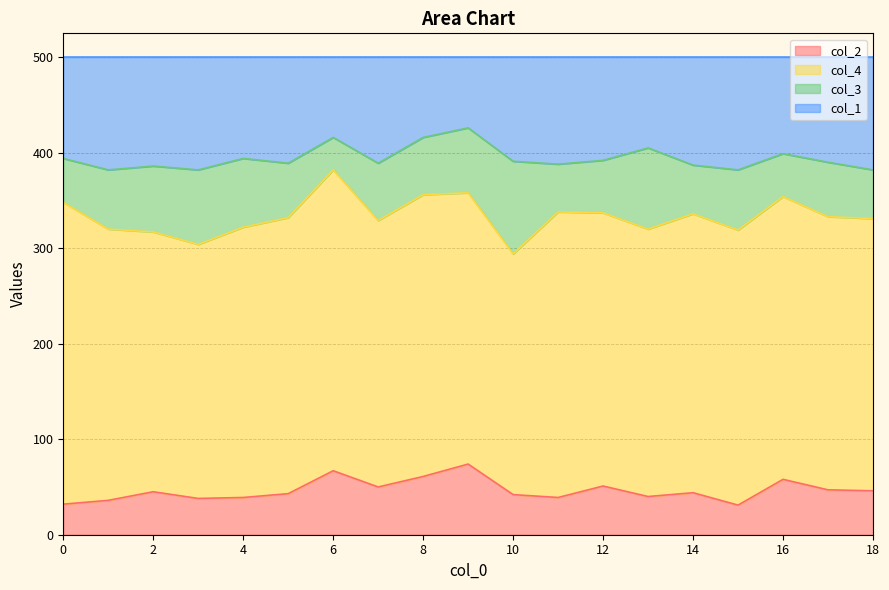

The value of col_2 at 4 is 39. True or false?

True